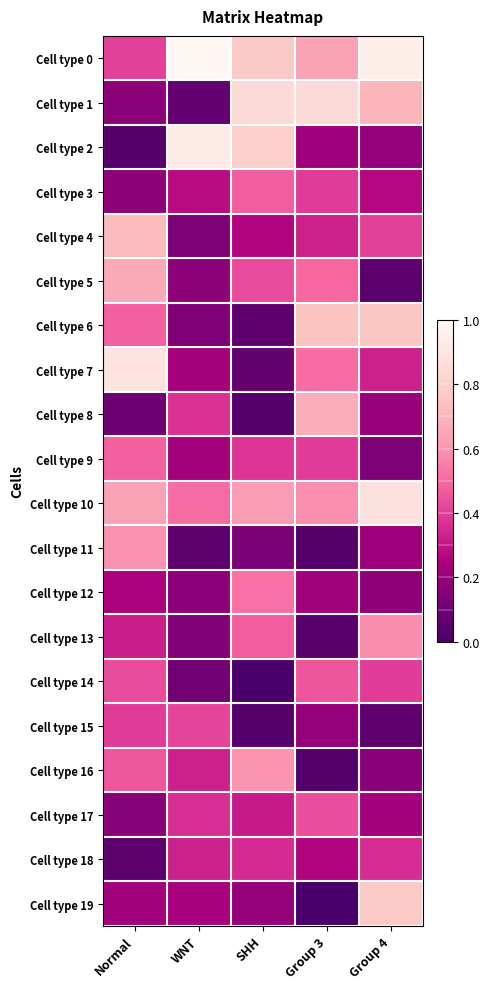

What is the total value across all series at SHH?

7.4